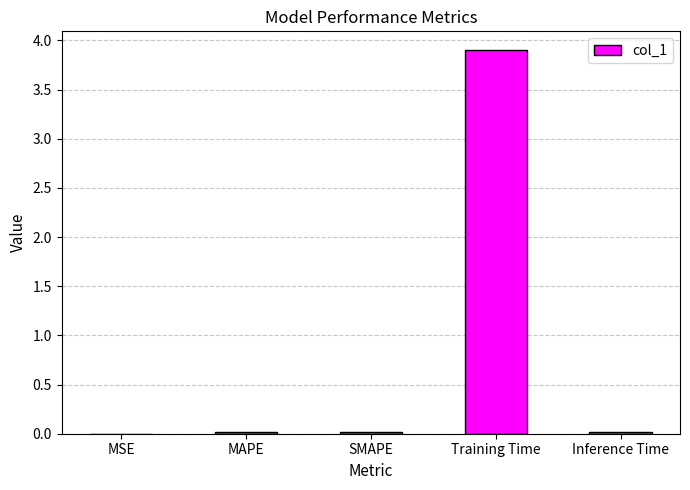

What is the greatest value displayed?

3.9